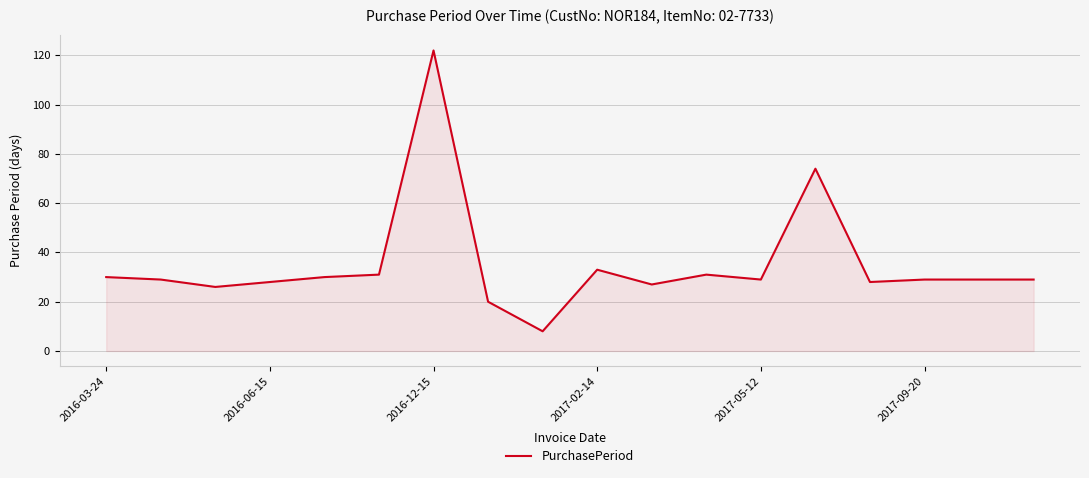

What is the difference between the maximum and minimum values?

114